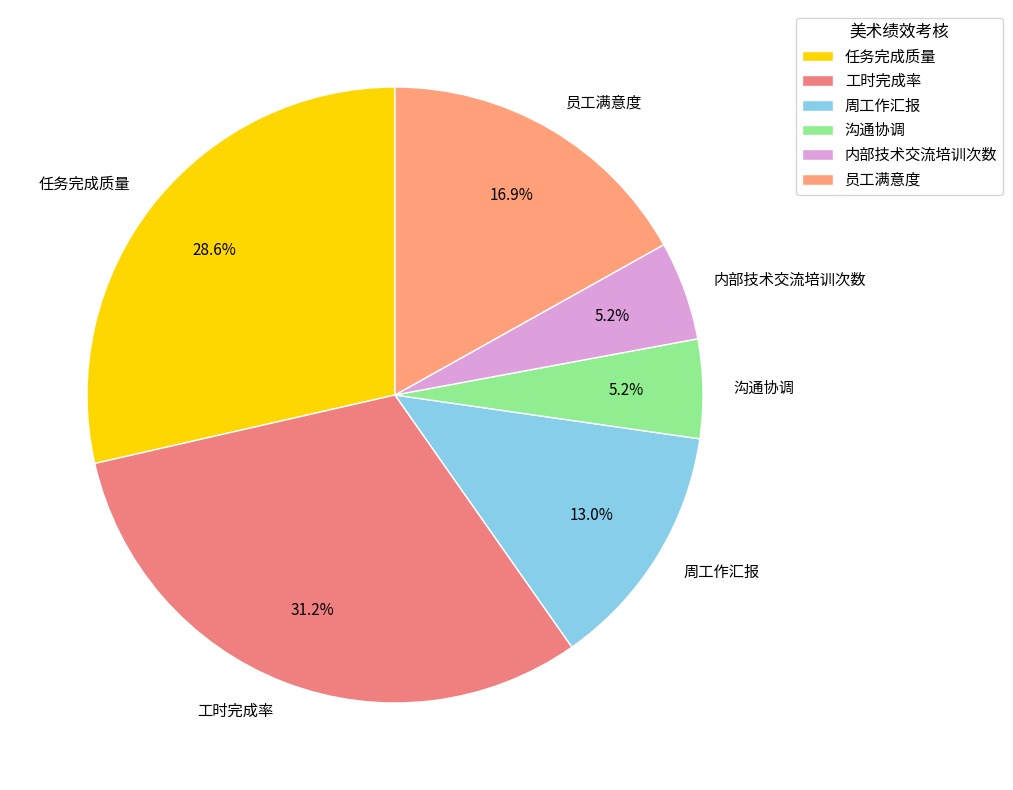

To the nearest percent, what is the difference between the largest and smallest slice percentages?

26%